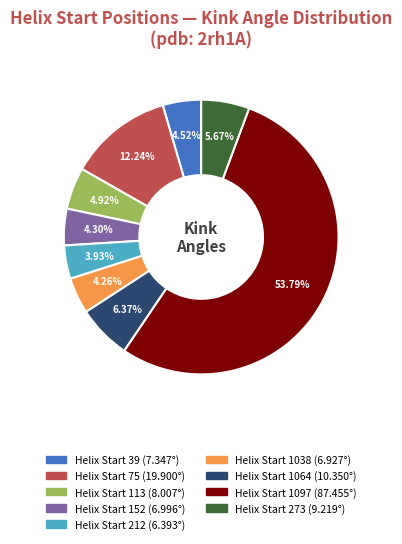

Does any single category account for the majority?

Yes